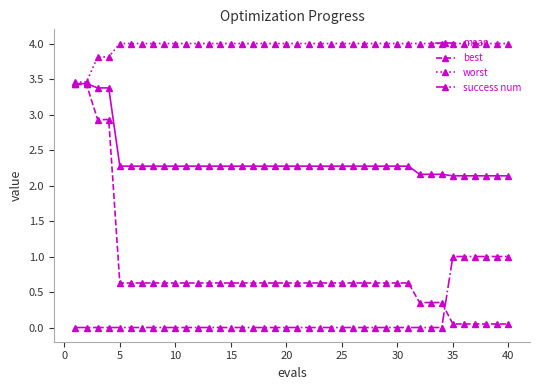

What is the difference between the maximum and minimum values in the worst series?

0.5